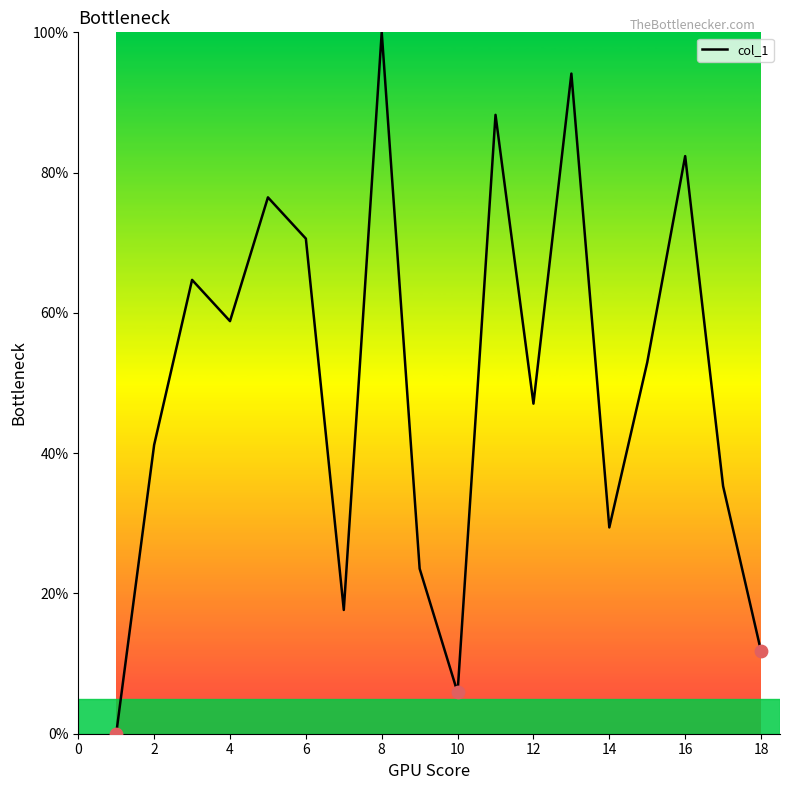

What is the difference between the maximum and minimum values?

100.0